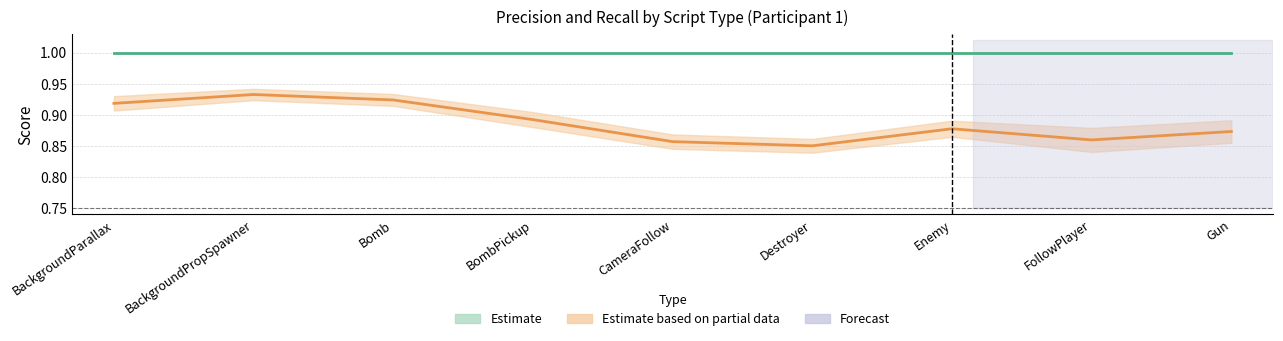

Rank the series by their maximum value, from highest to lowest.

Estimate (Add), Estimate based on partial data (Del)